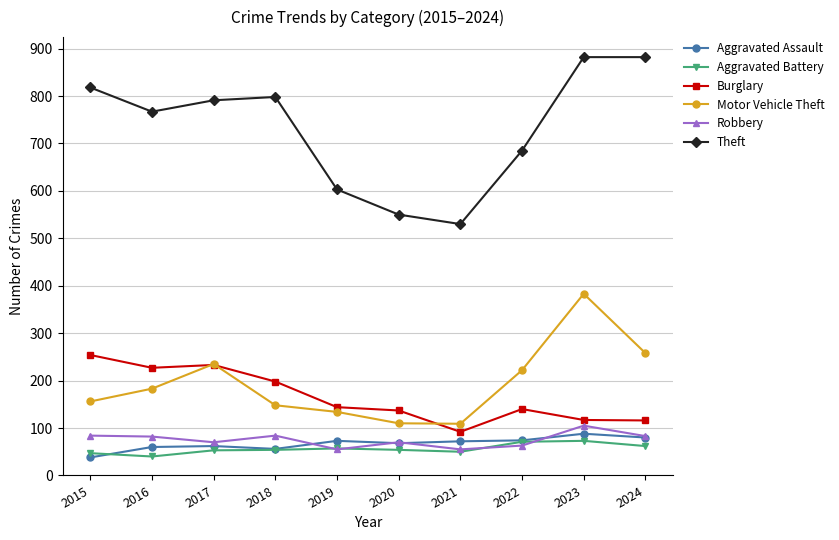

What is the average value of the Motor Vehicle Theft series?

194